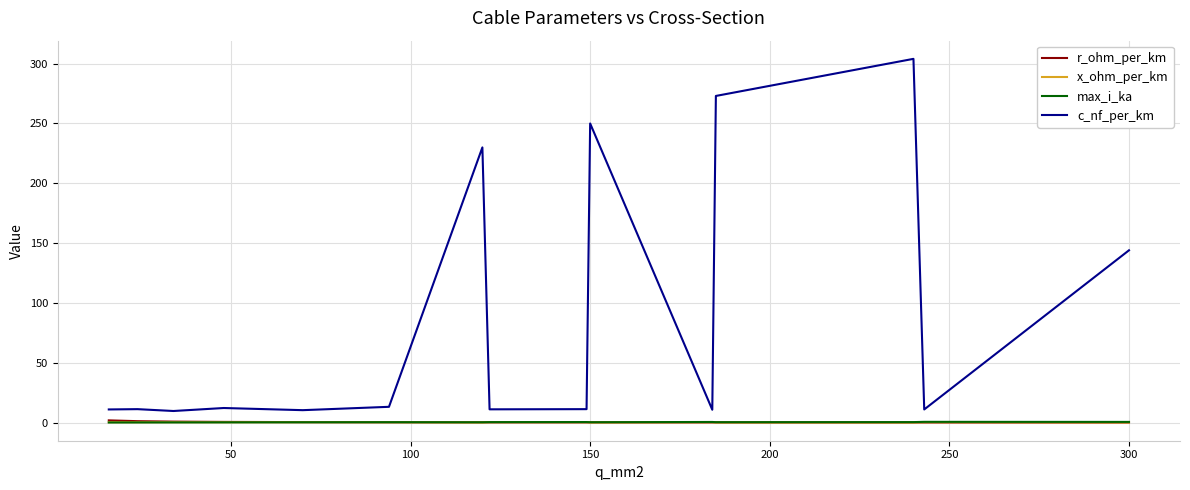

Which series has the widest spread of values?

c_nf_per_km